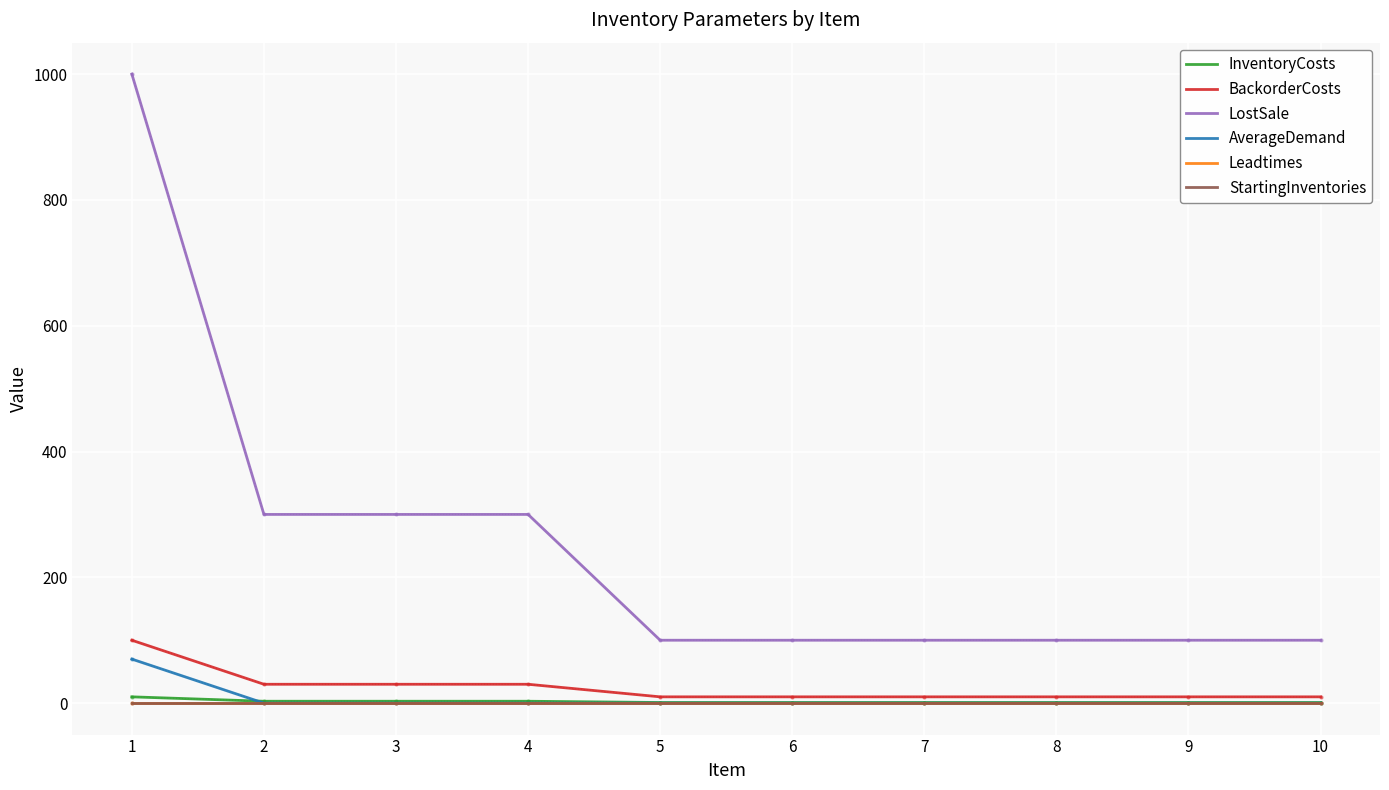

Which series has the largest range (max minus min)?

LostSale